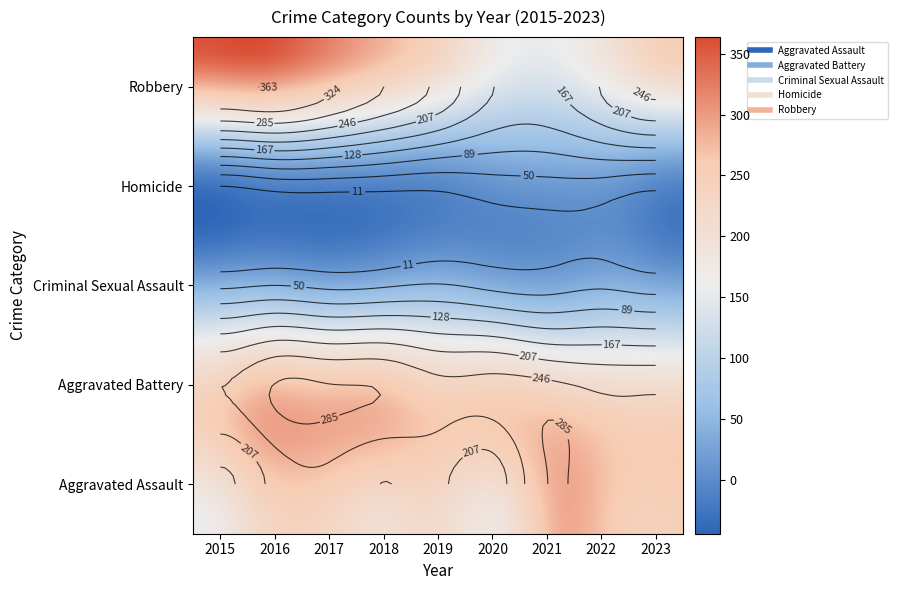

At which label is Criminal Sexual Assault closest to 42?

2015